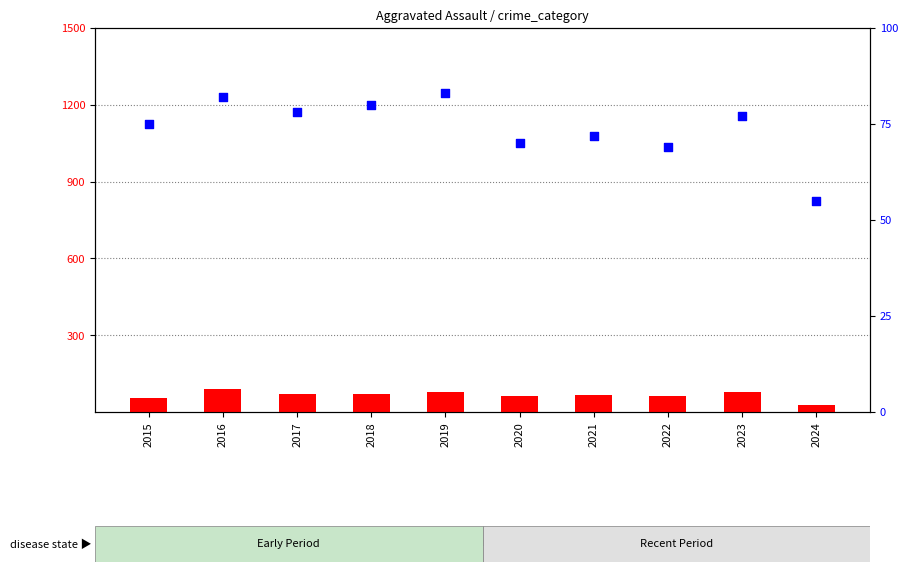

At how many categories does at least one series exceed 30?

10